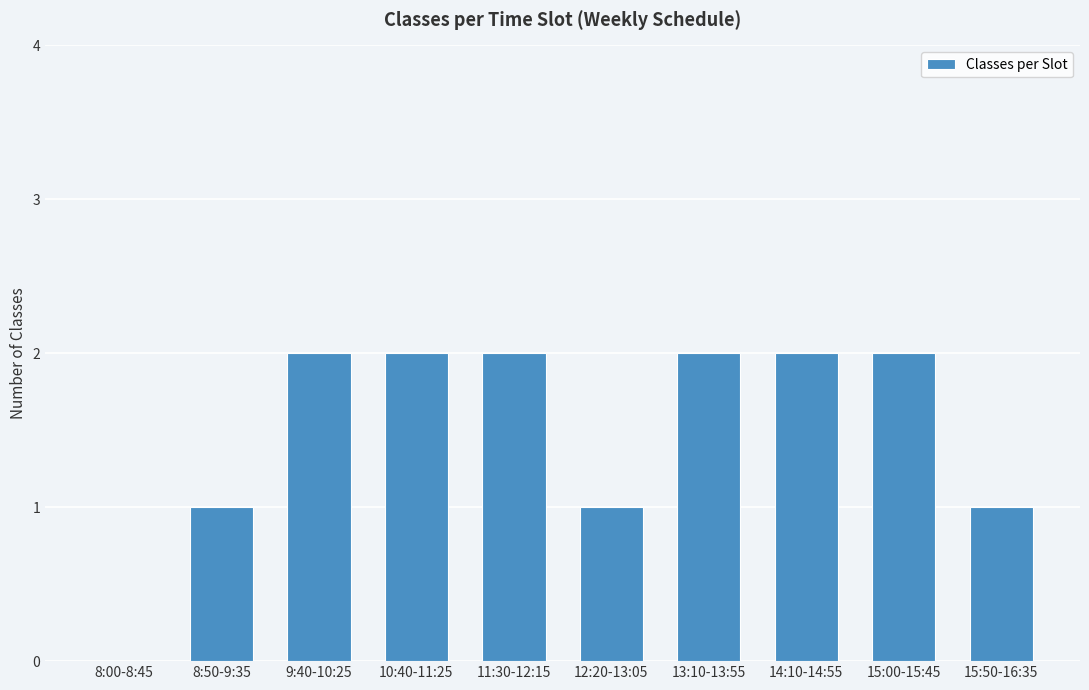

Count the number of data series in this chart.

1